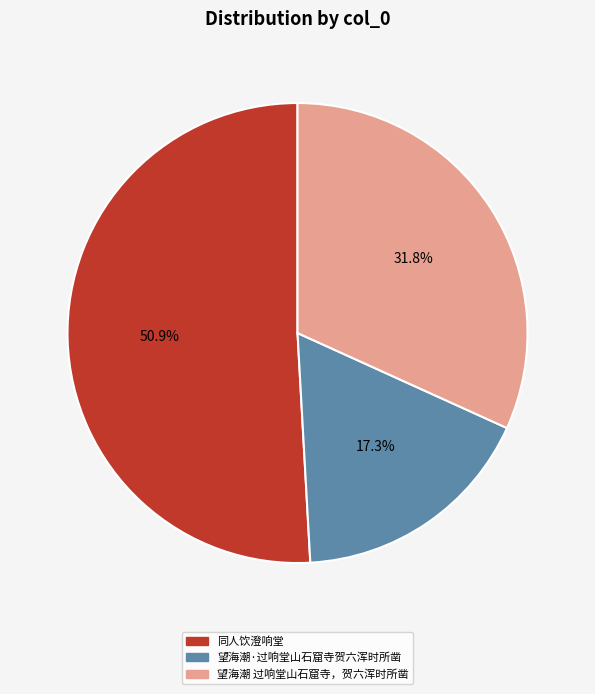

True or false: 同人饮澄响堂 accounts for 51% of the total.

True